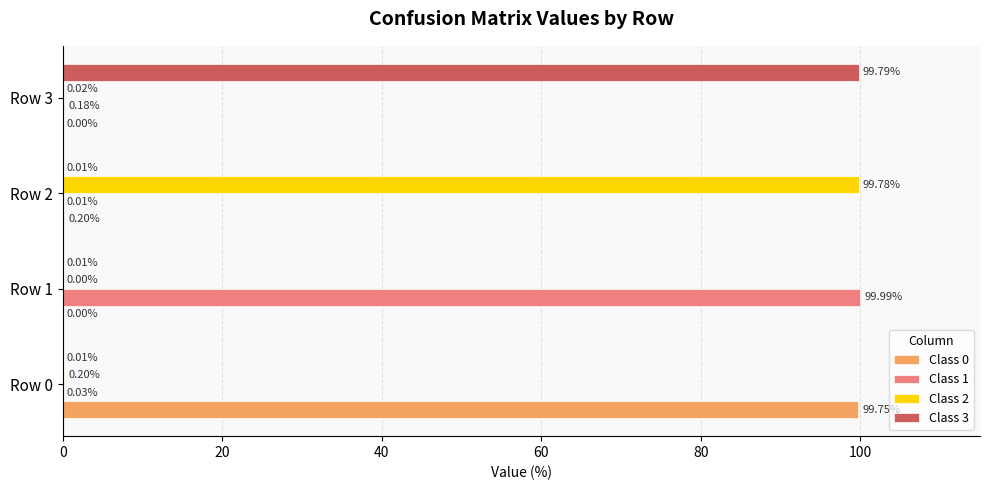

Which series has the largest total across all categories?

Class 1